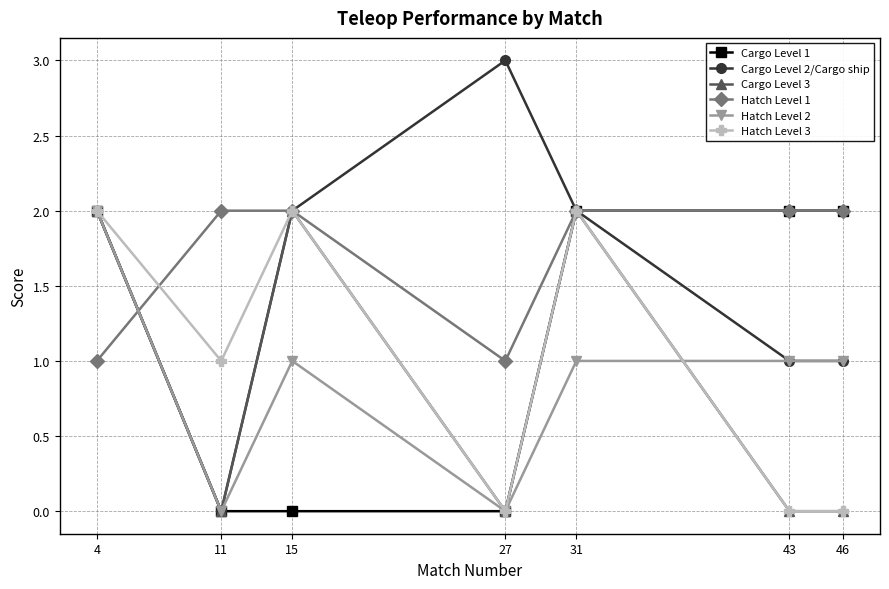

Which series changed the most between 11 and 27?

Cargo Level 2/Cargo ship